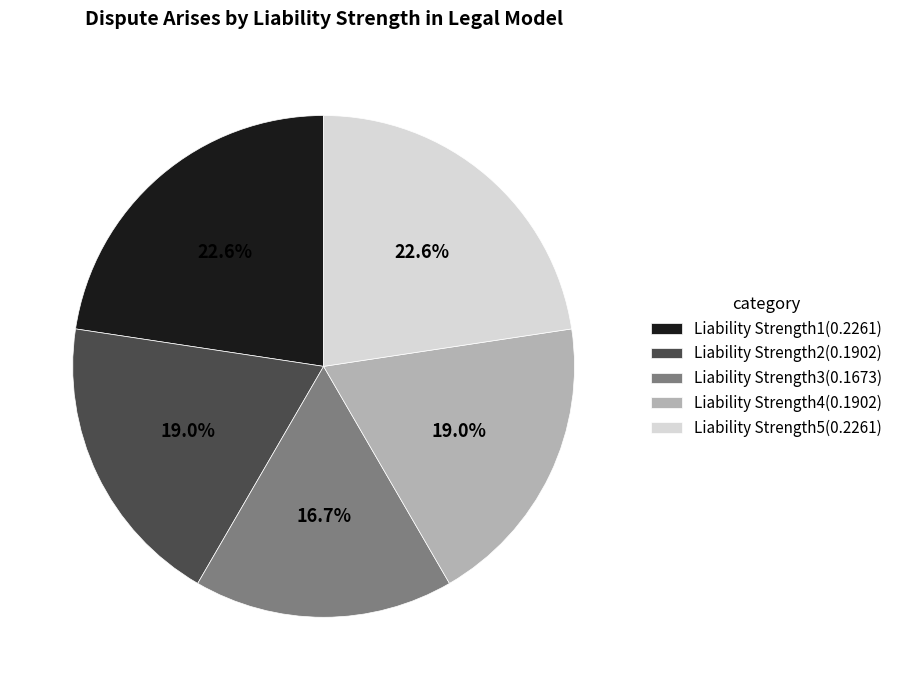

Which category has the smallest portion of the pie?

Liability Strength3(0.1673)